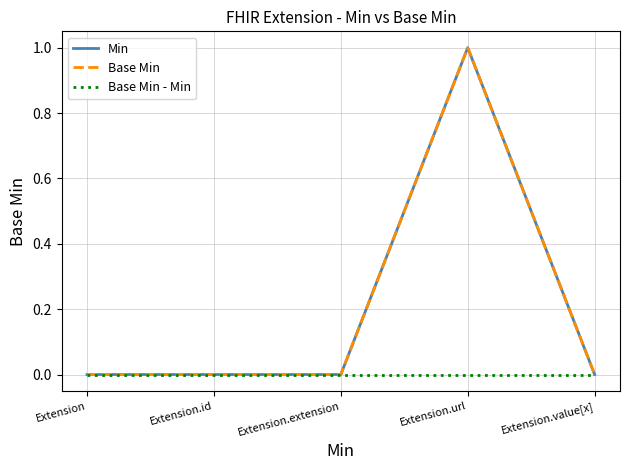

Reading left to right, transcribe all the data shown in this chart.

Min: Extension=0	Extension.id=0	Extension.extension=0	Extension.url=1	Extension.value[x]=0
Base Min: Extension=0	Extension.id=0	Extension.extension=0	Extension.url=1	Extension.value[x]=0
Base Min - Min: Extension=0	Extension.id=0	Extension.extension=0	Extension.url=0	Extension.value[x]=0